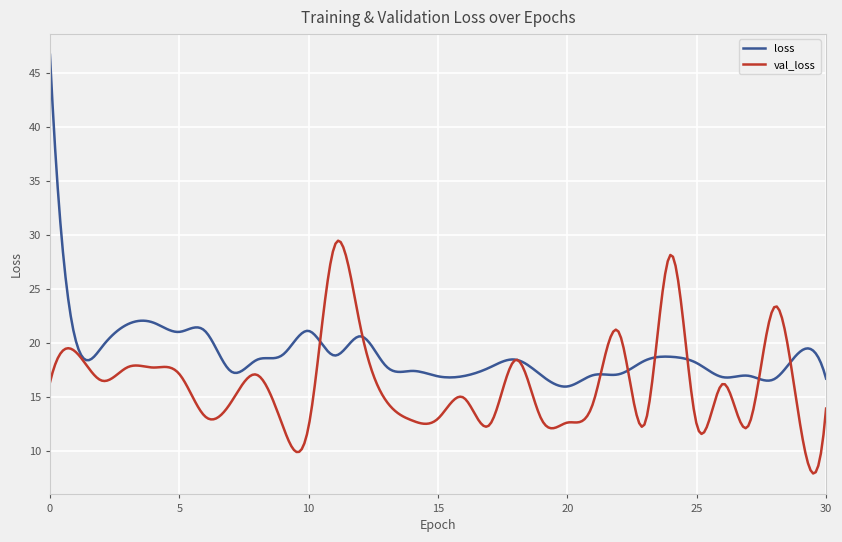

Which series has the widest spread of values?

loss